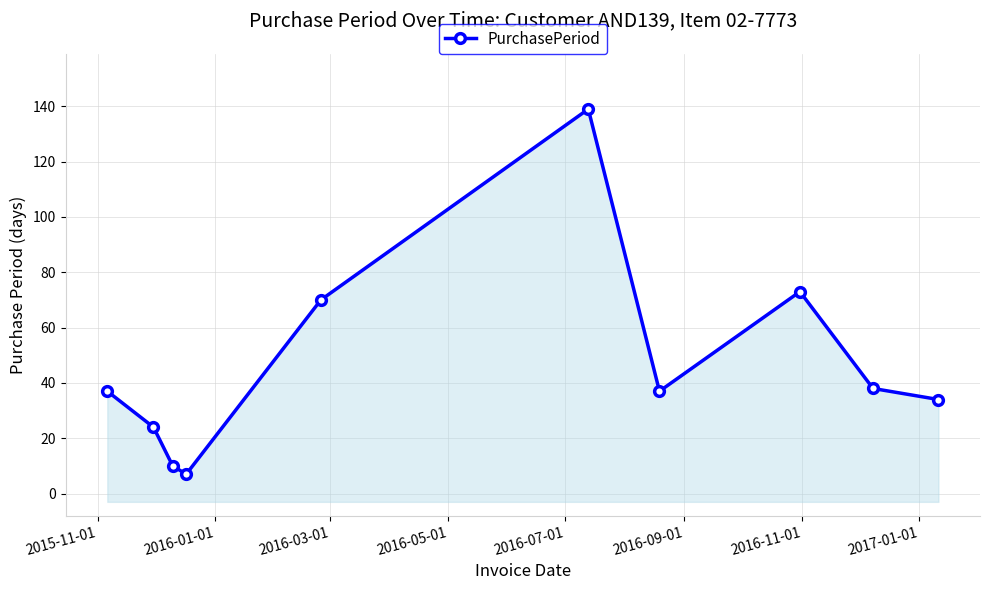

The value at 9 is 13. True or false?

False